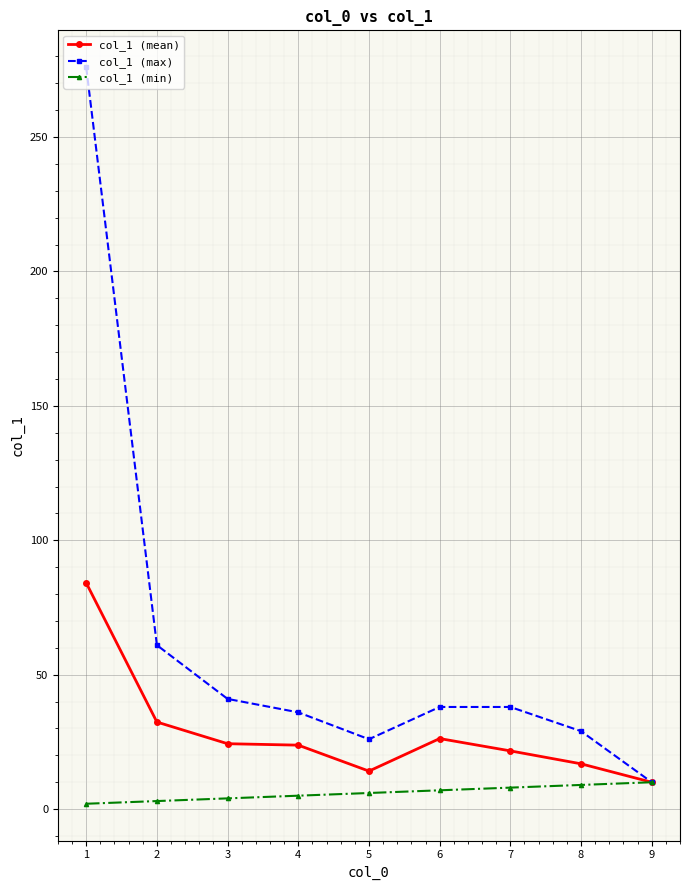

Is the value of col_1 (mean) at 4 greater than the value of col_1 (max) at 1?

No